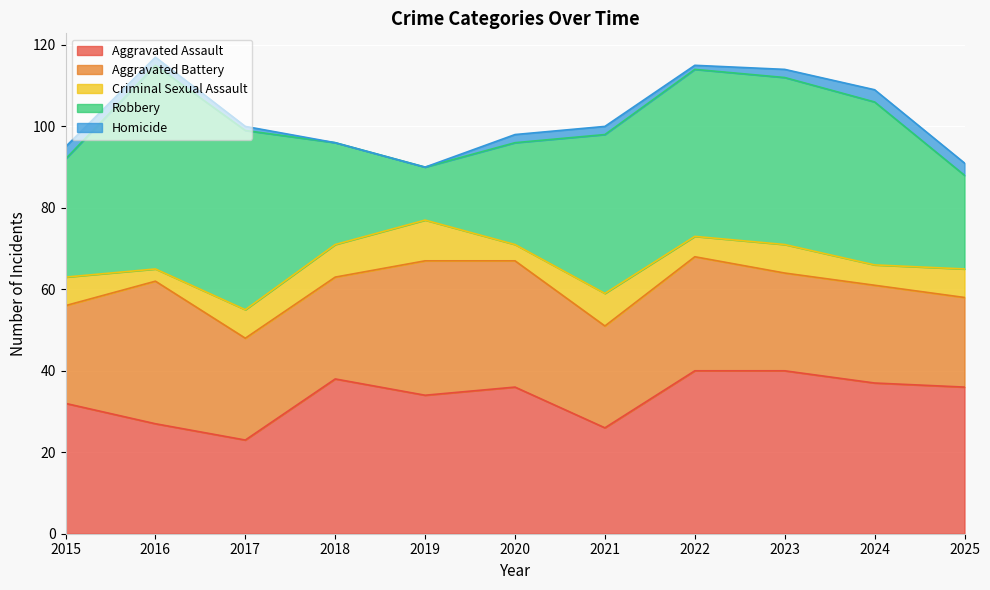

True or false: Robbery and Homicide cross at least once.

False